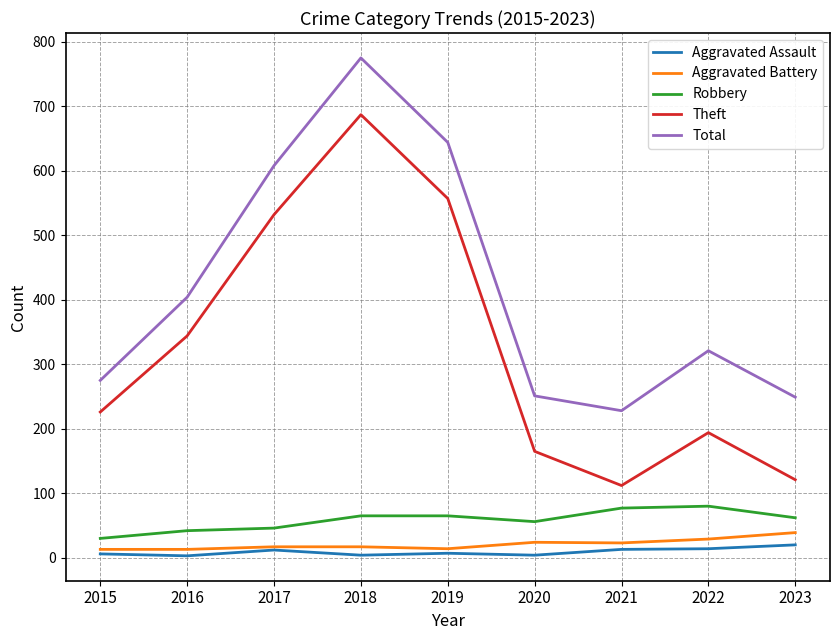

Is it true that Total equals 330 at 2023?

False